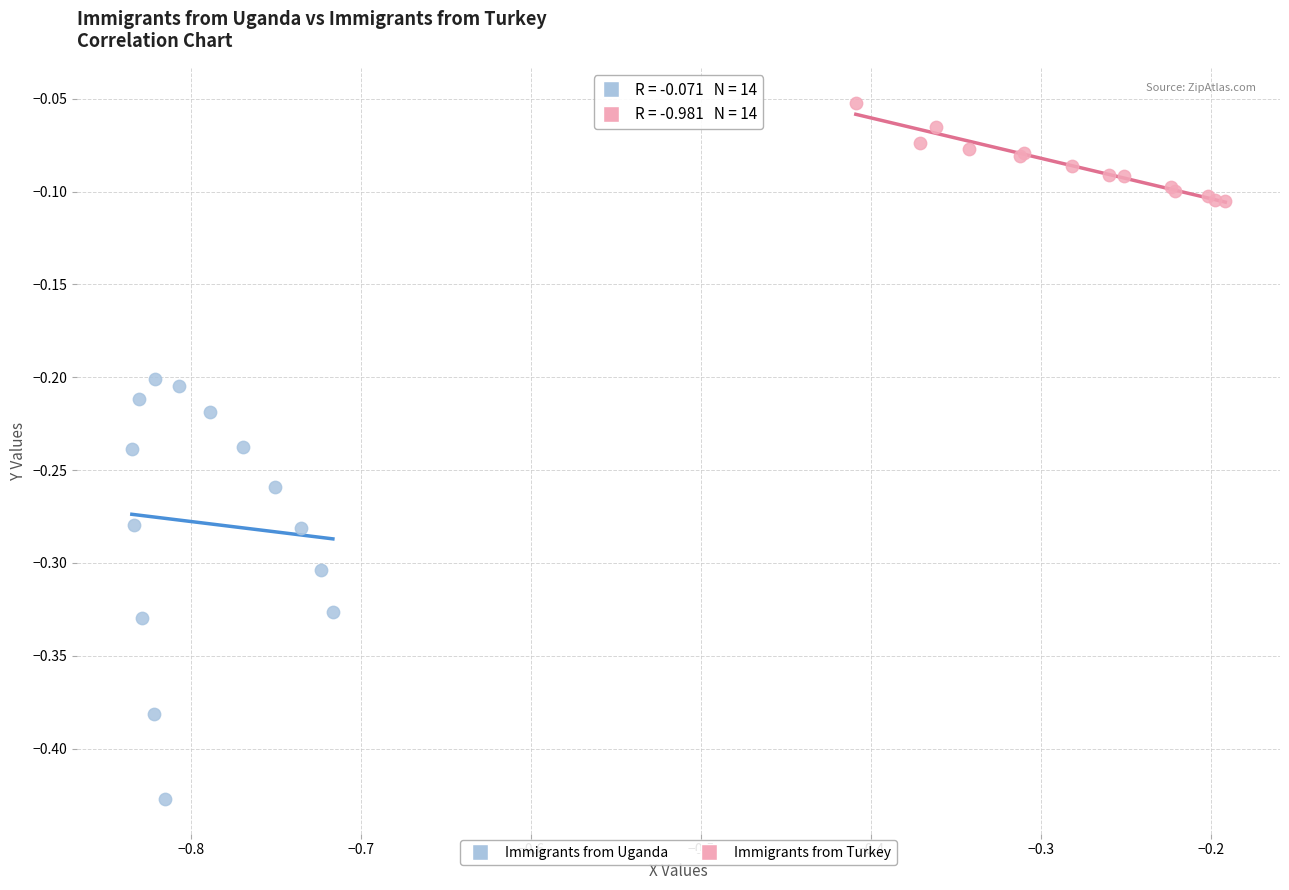

Which series contains the lowest Y value?

Immigrants from Uganda